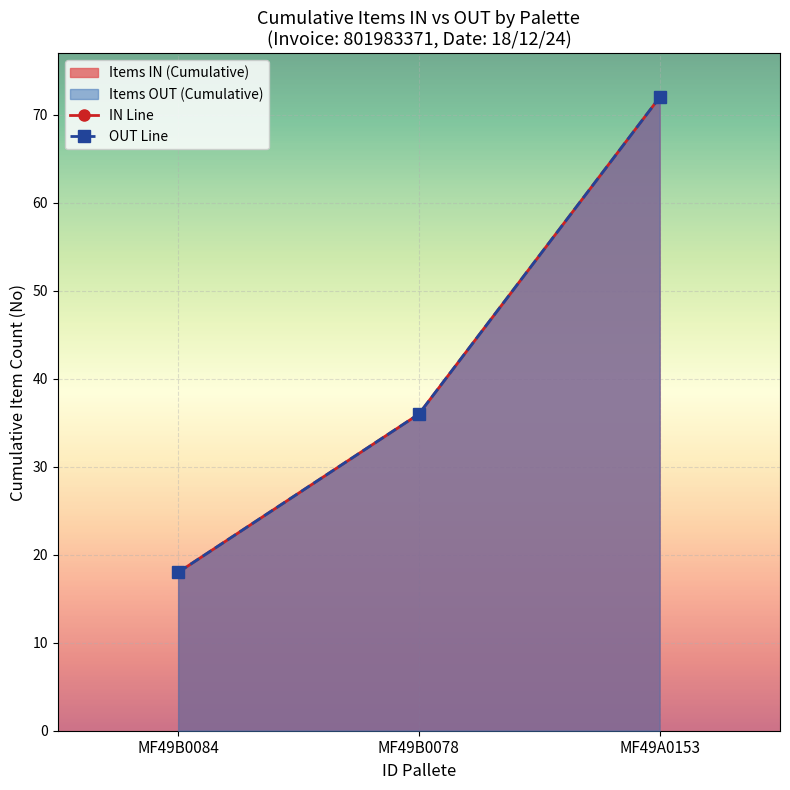

Count the OUT Line values in the range 18 to 72.

3